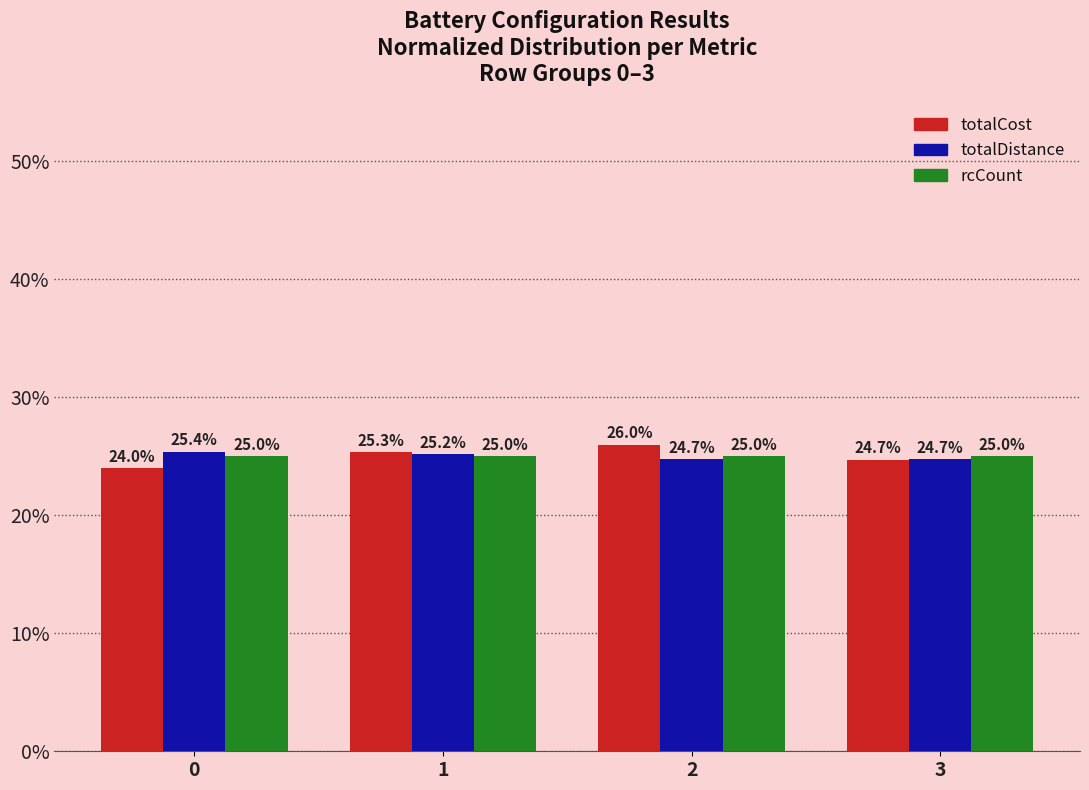

True or false: totalCost has a value of 26.0 at 2.

True